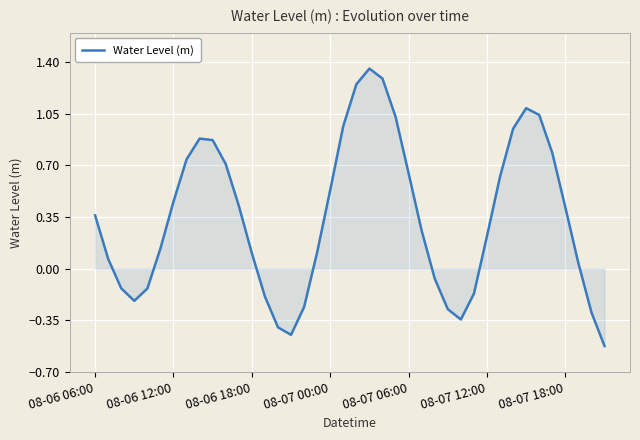

What is the difference between the maximum and minimum values?

1.9